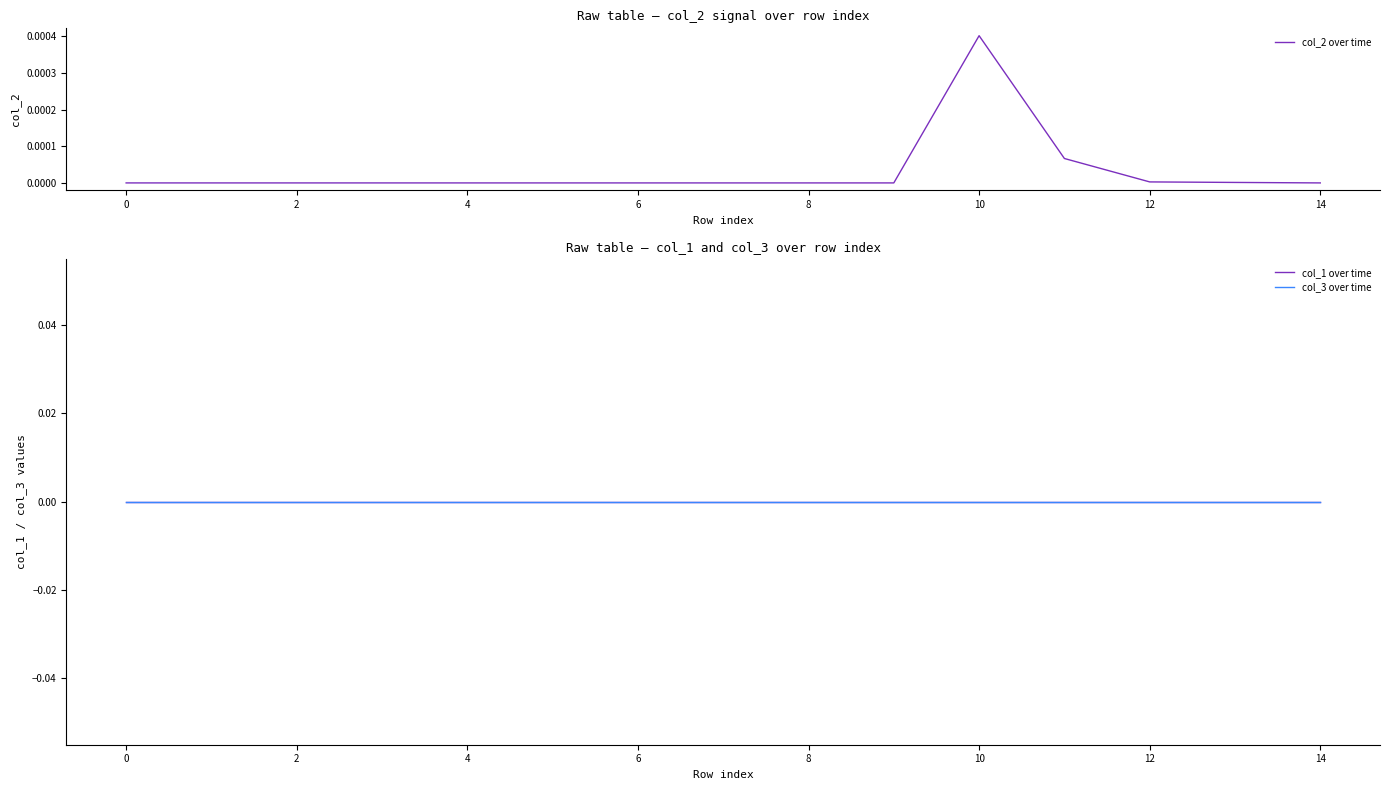

At which label does col_2 over time reach its peak?

10